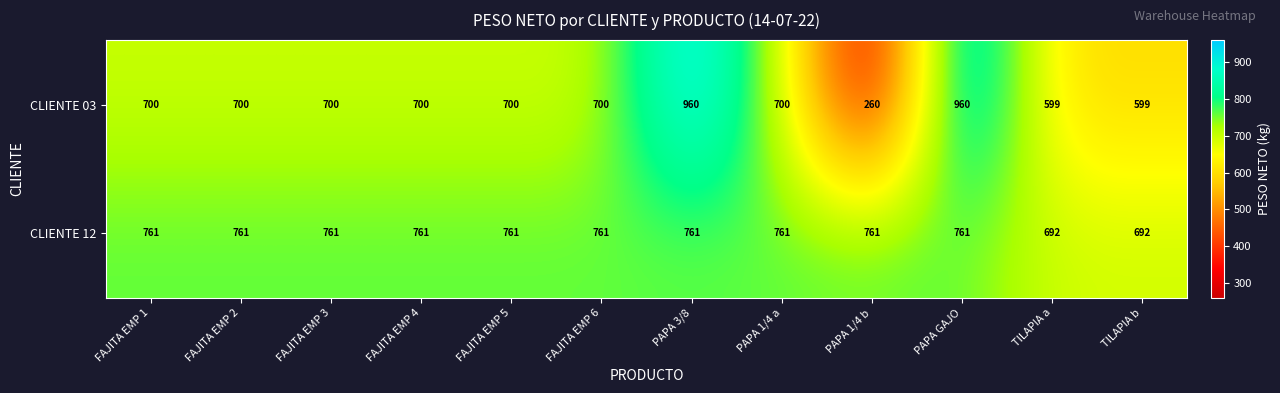

Rank the series by their average value, from lowest to highest.

CLIENTE 03, CLIENTE 12